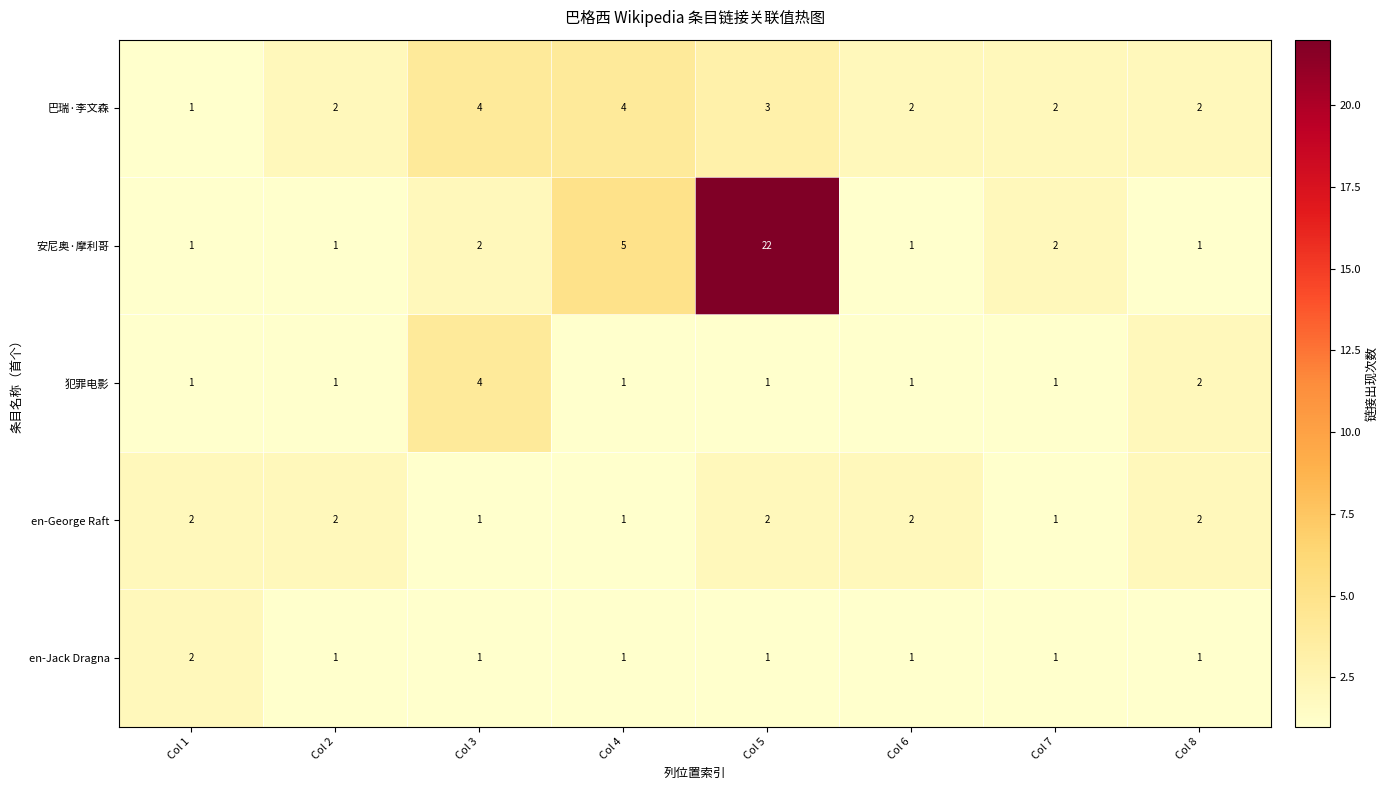

The value of 巴瑞·李文森 at Col 7 is 2. True or false?

True